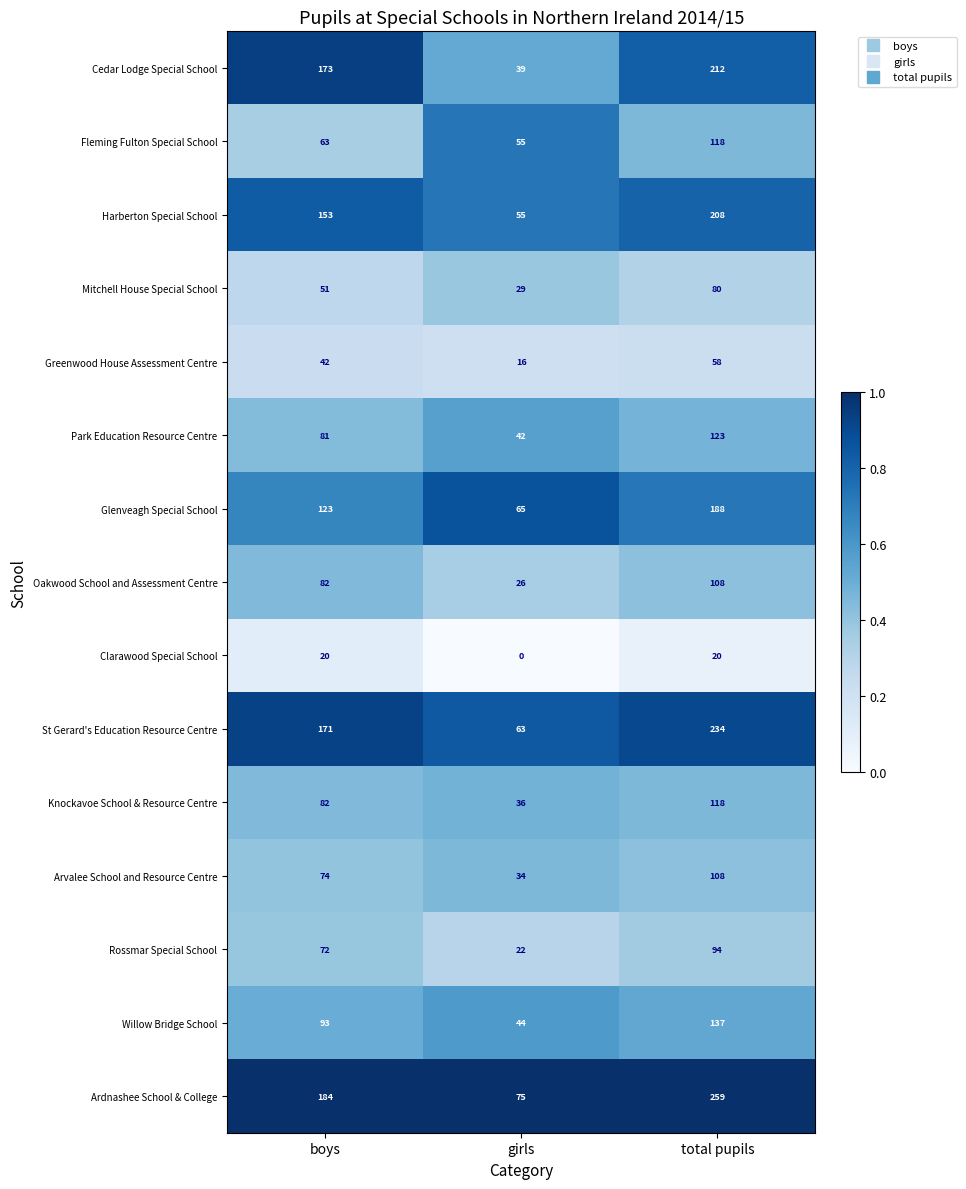

What is the total value across all series at total pupils?

2065